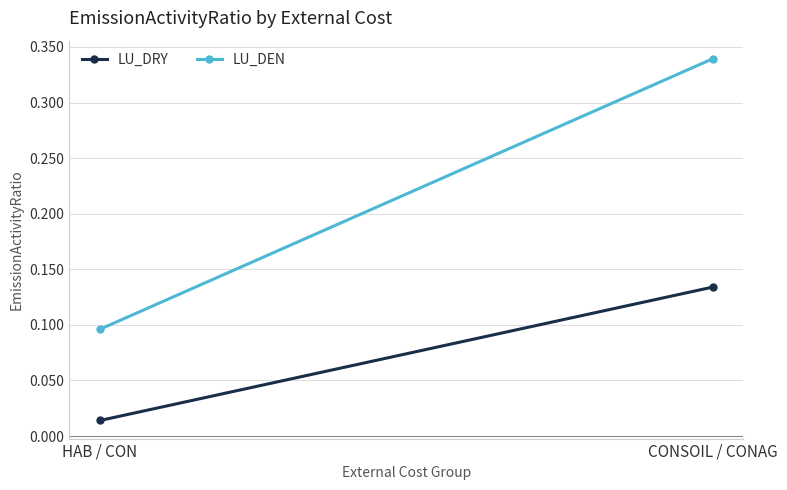

What is the label of the 2nd point from the left?

CONSOIL / CONAG